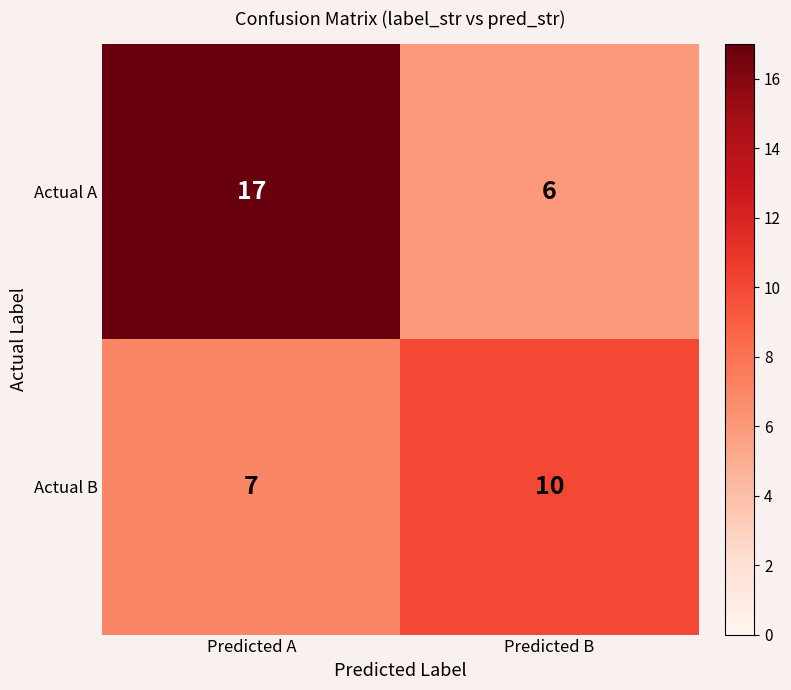

What is the spread (max minus min) of values at Predicted B?

4